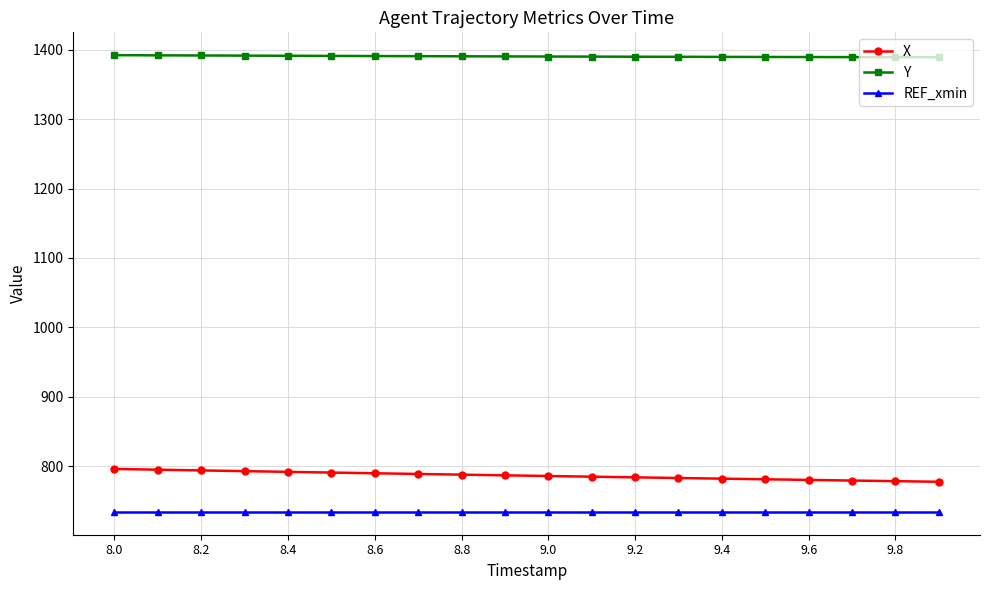

What is the sum of all Y values?

27805.2